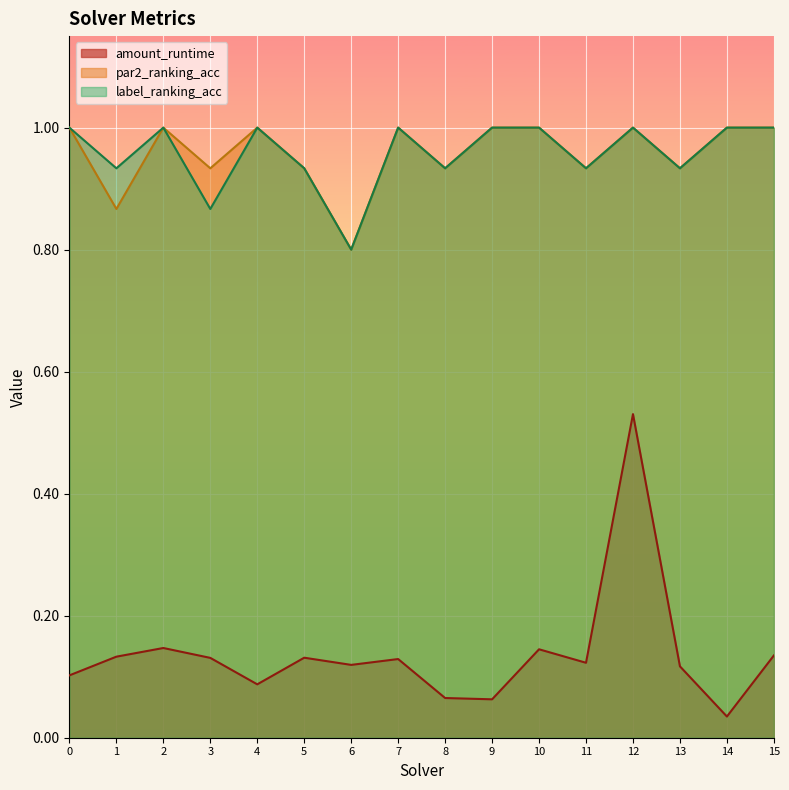

Which has a higher value, 10 or 3?

10